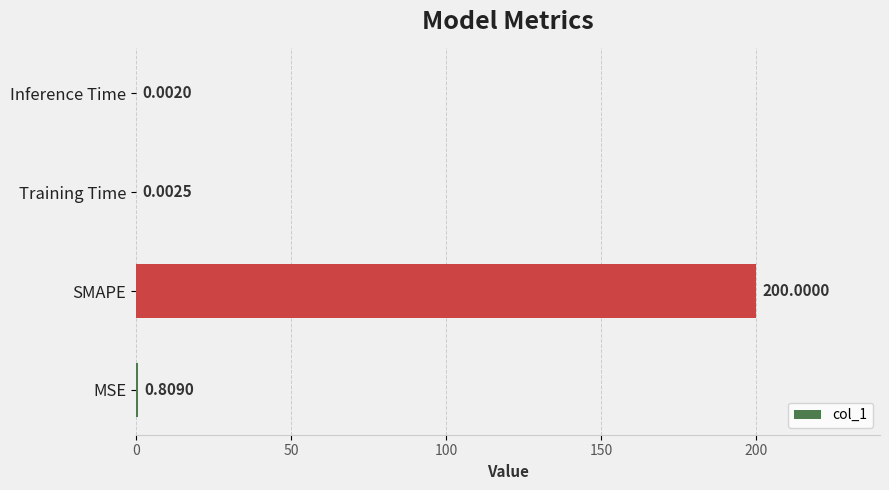

What is the sum of all values?

200.8